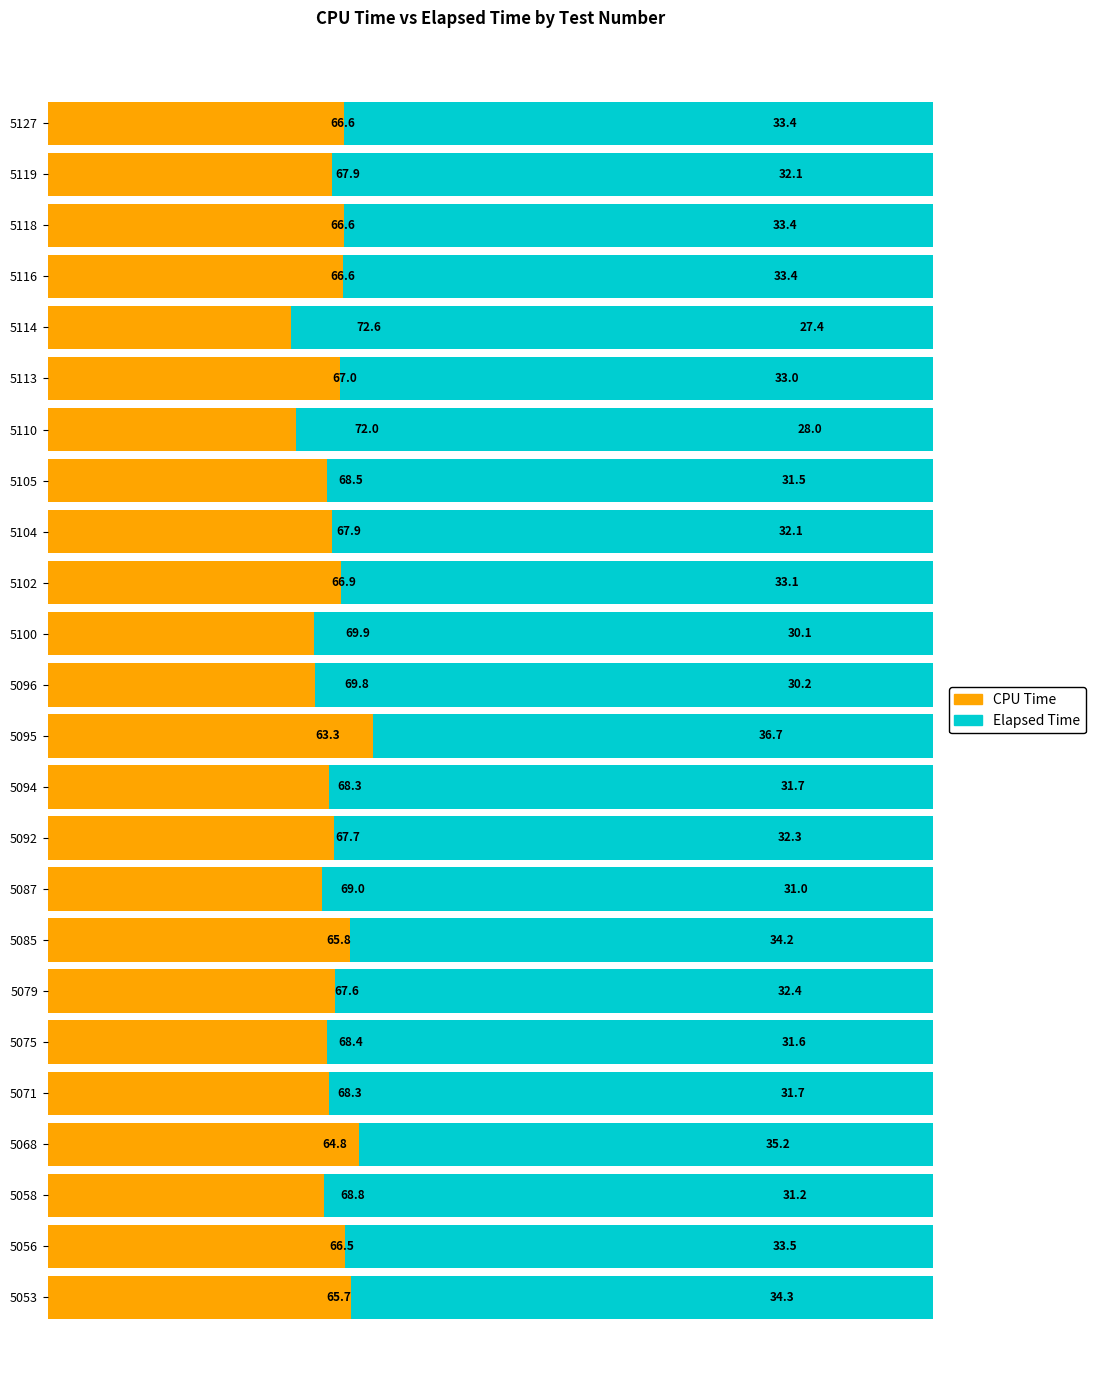

Count the number of data series in this chart.

2